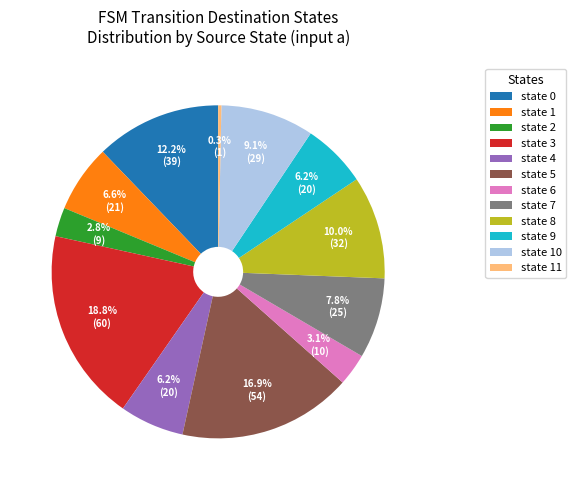

Approximately how many times larger is the value at state 4 compared to state 5?

0.4